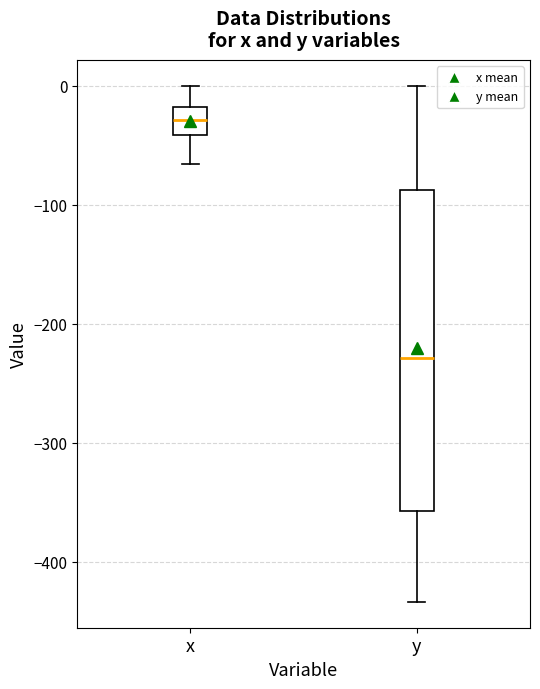

Which box's median line is the highest?

x